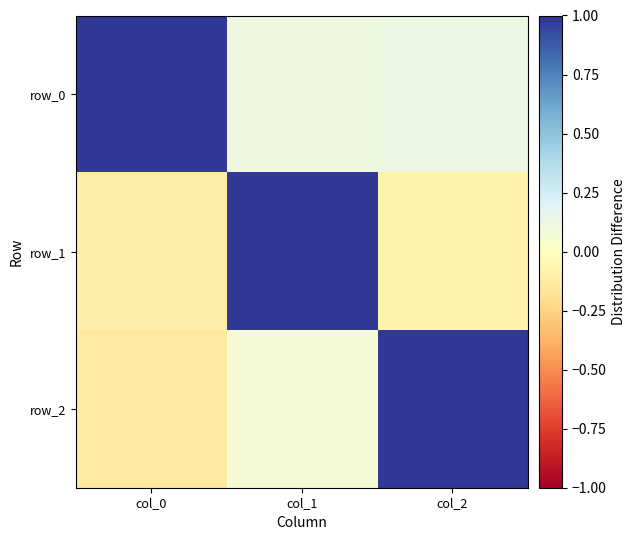

Which series has the largest total across all categories?

row_0